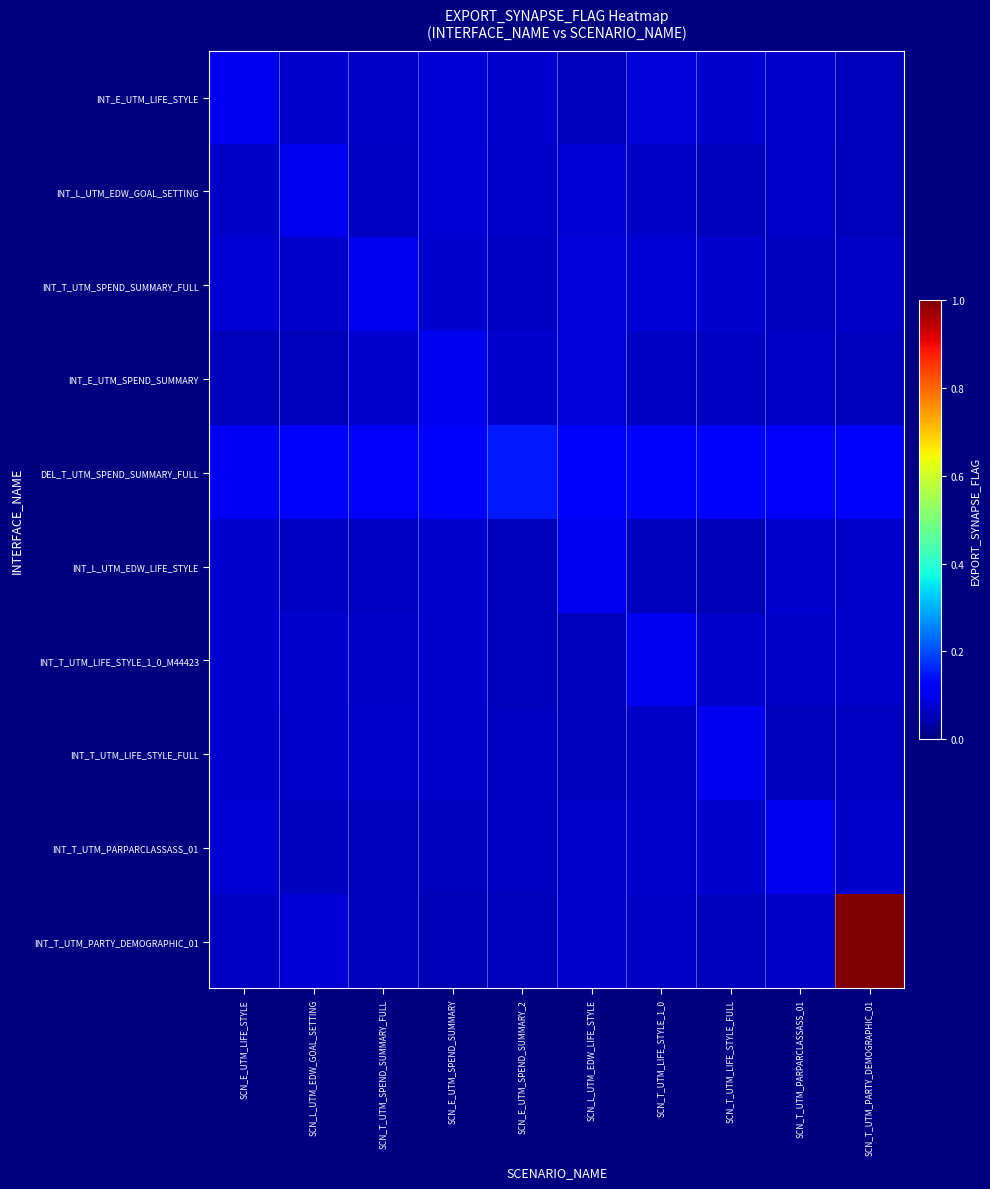

What is the spread (max minus min) of values at SCN_T_UTM_PARTY_DEMOGRAPHIC_01?

0.9